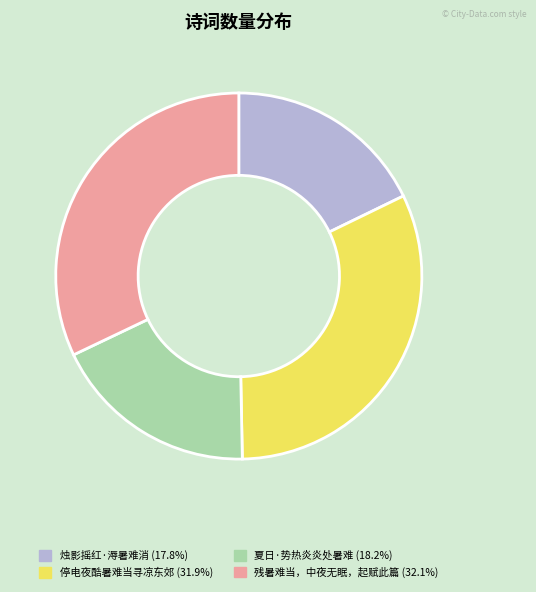

Does 夏日·势热炎炎处暑难 represent more than half of the total?

No